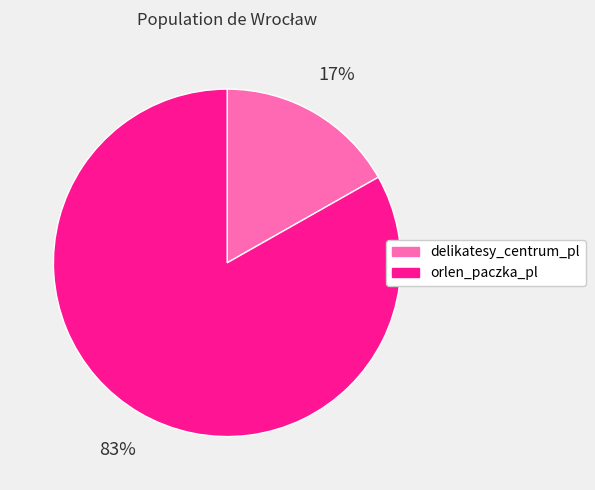

Is it true that delikatesy_centrum_pl is 4% of the pie?

False